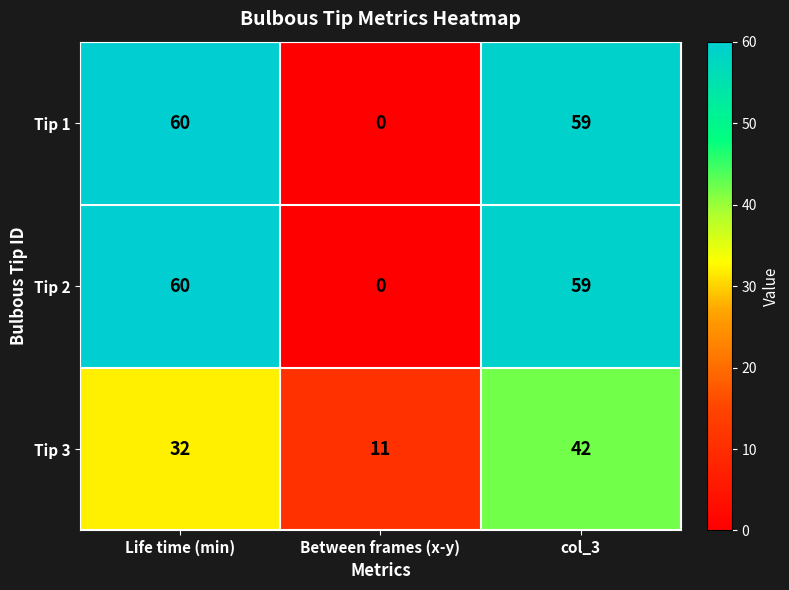

Count the number of data series in this chart.

3